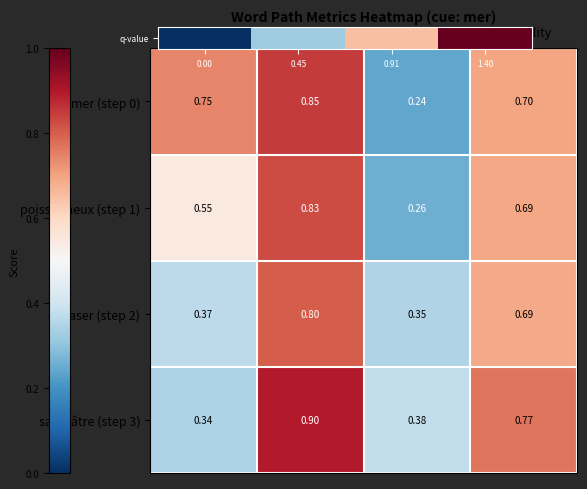

What is the spread (max minus min) of values at originality?

0.1